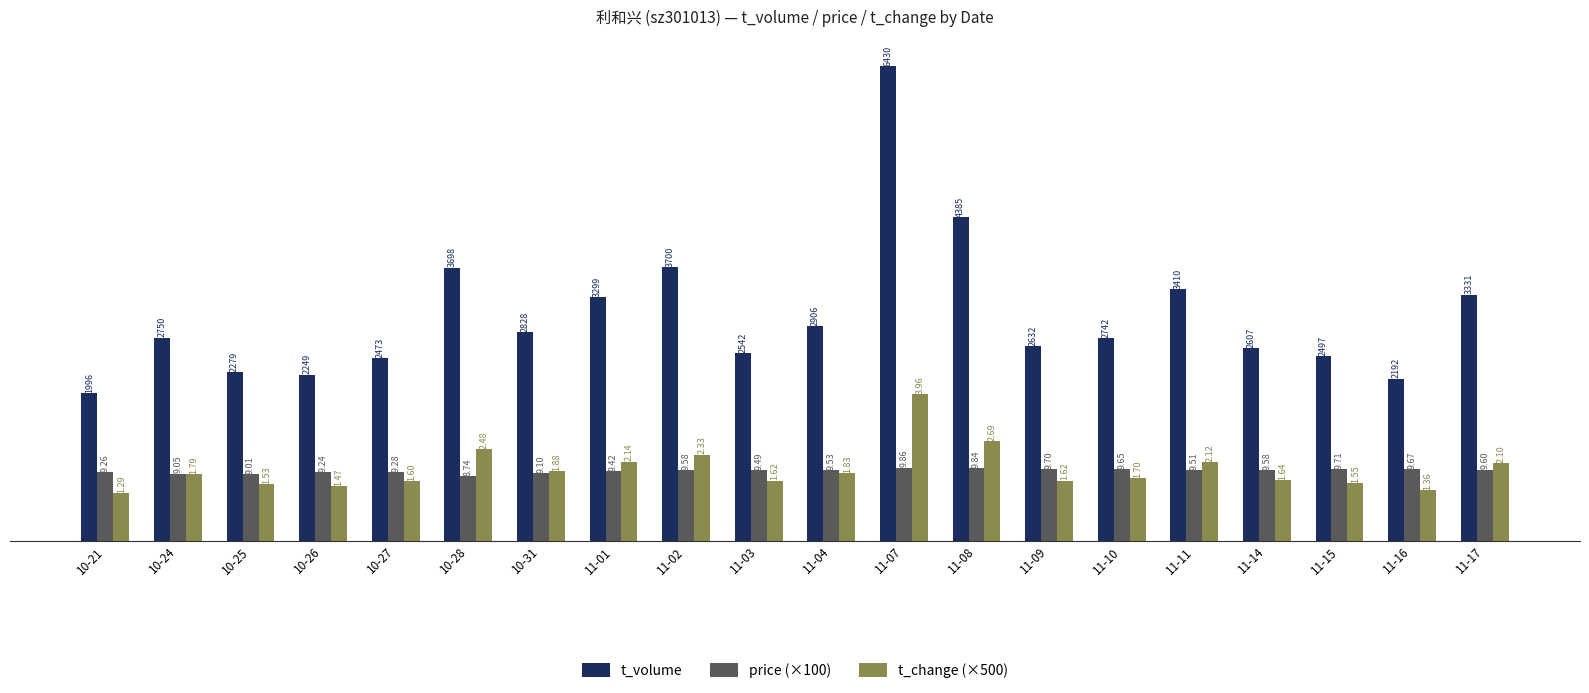

The price series shows 958.0 at 11-02. True or false?

True